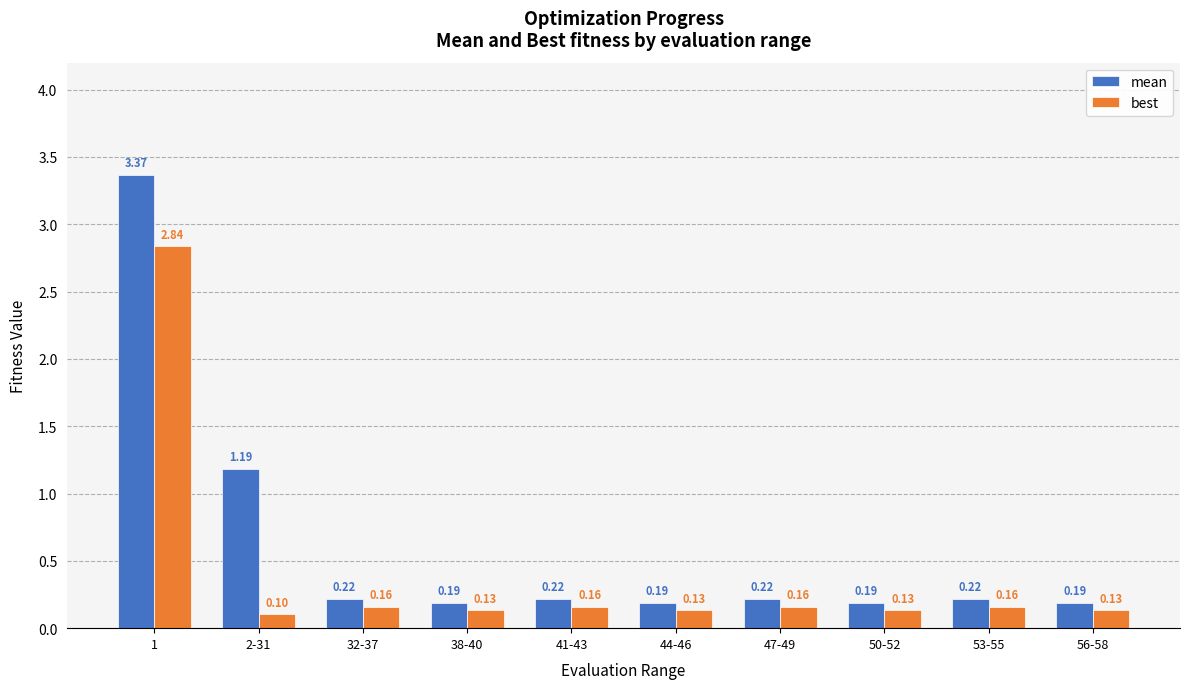

Rank the series by their maximum value, from highest to lowest.

mean, best